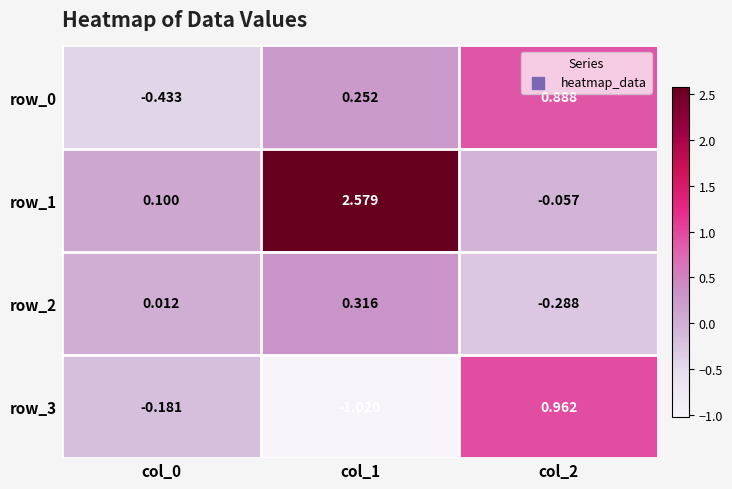

Which category has the highest value across all series?

col_1